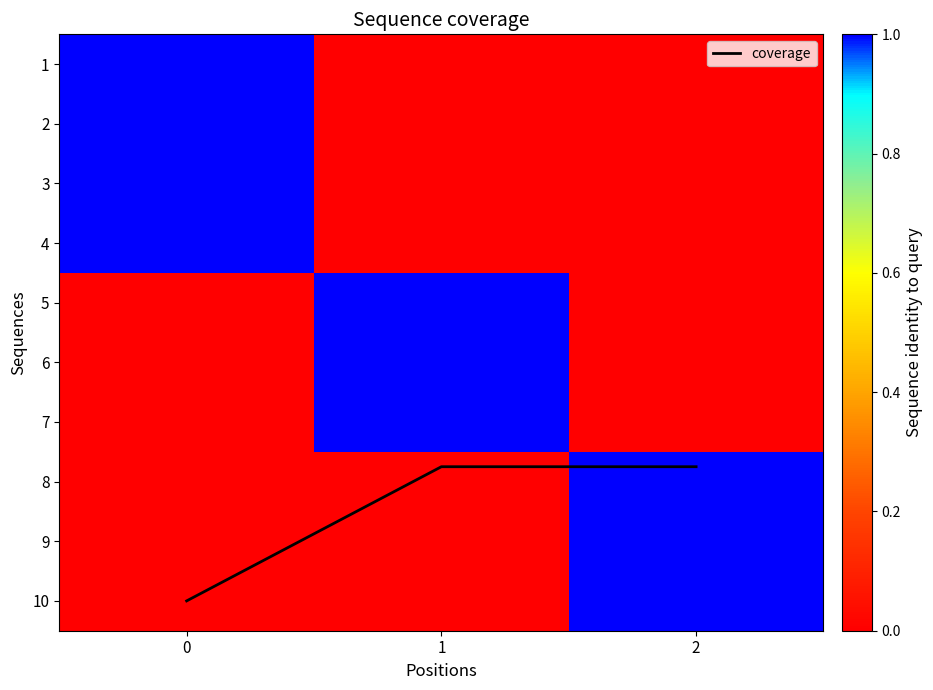

Is it true that row_2 equals 0.0 at 2?

True